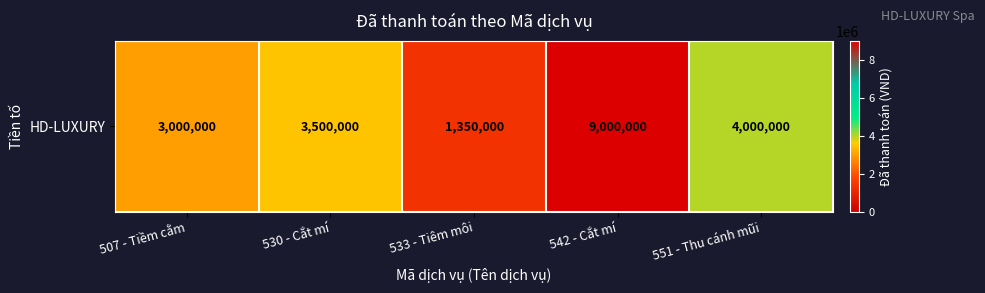

Where is the data nearest to the value 5175000?

551 - Thu cánh mũi